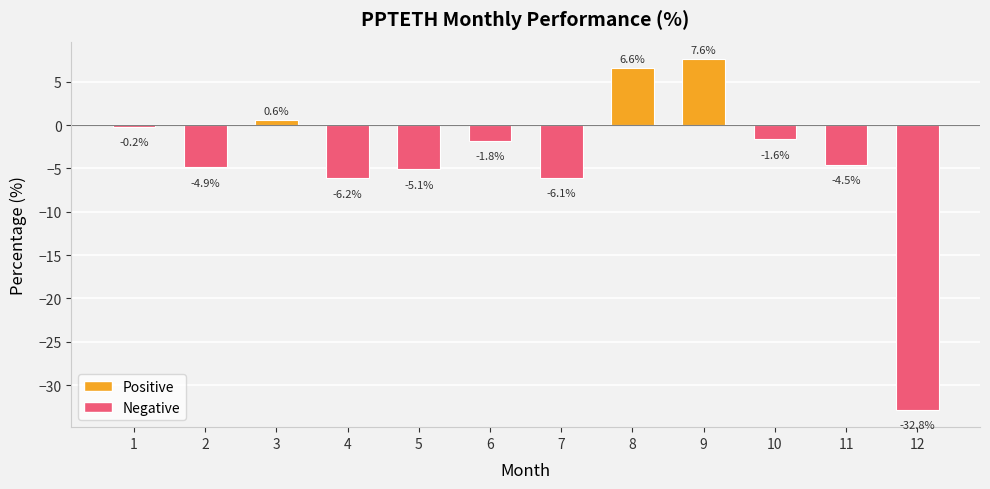

What is the change in value from 6 to 12?

-31.0